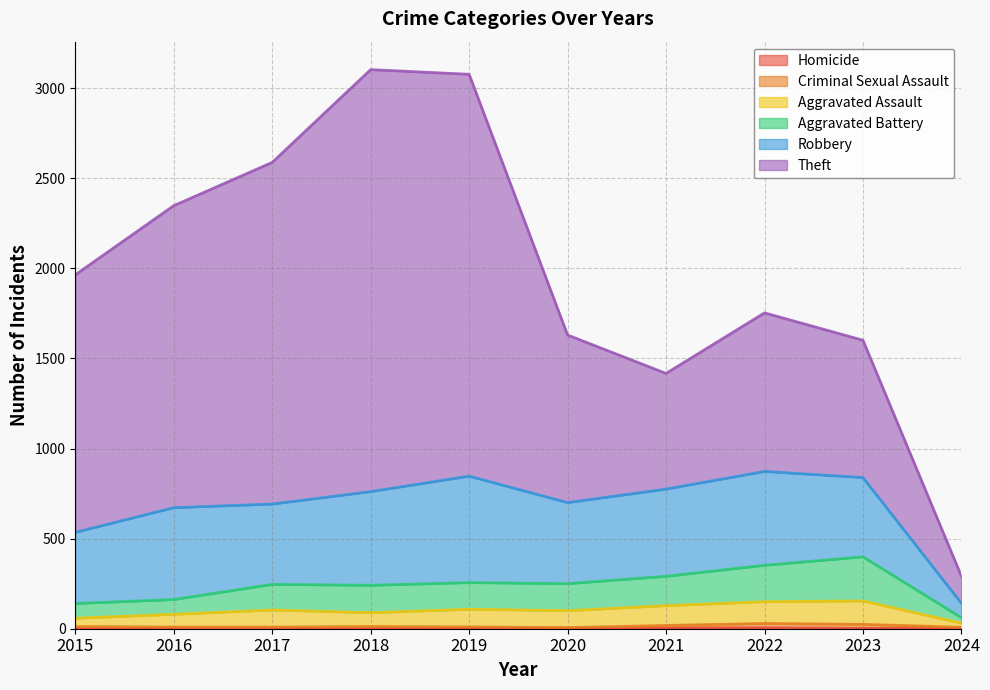

True or false: Criminal Sexual Assault and Aggravated Assault intersect in this chart.

False